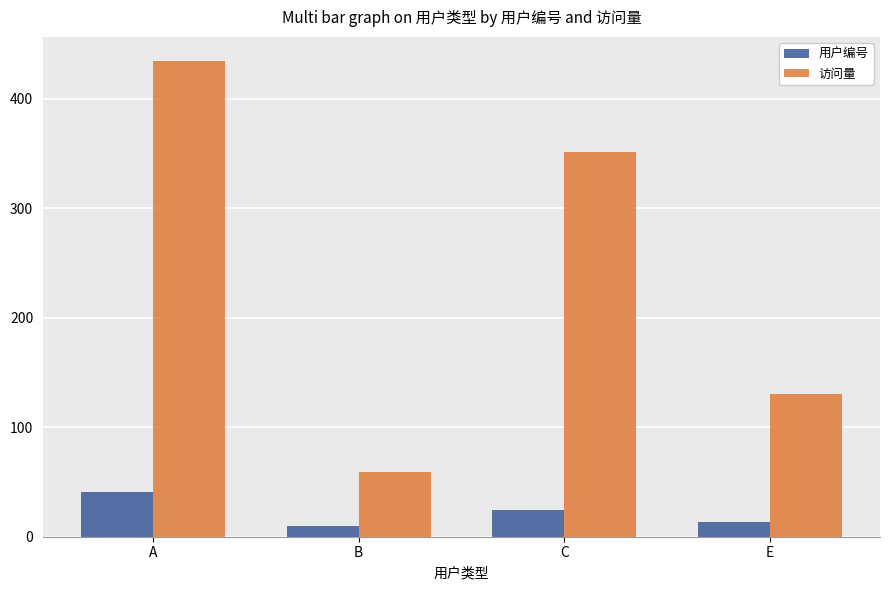

How many values in the 用户编号 series are below 24?

2